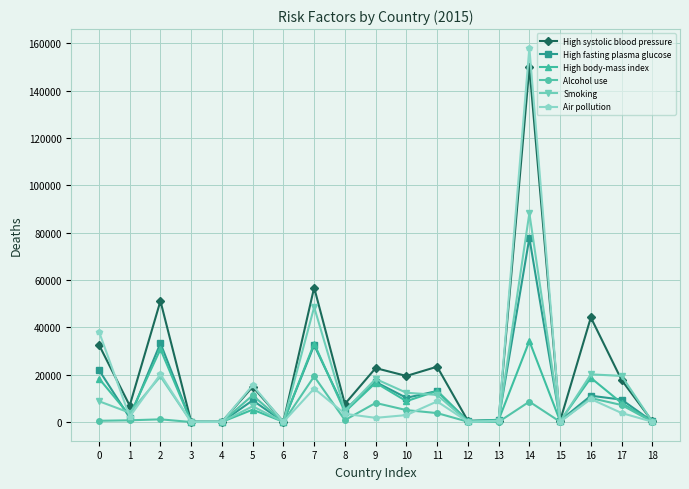

How many distinct data groups are displayed?

6